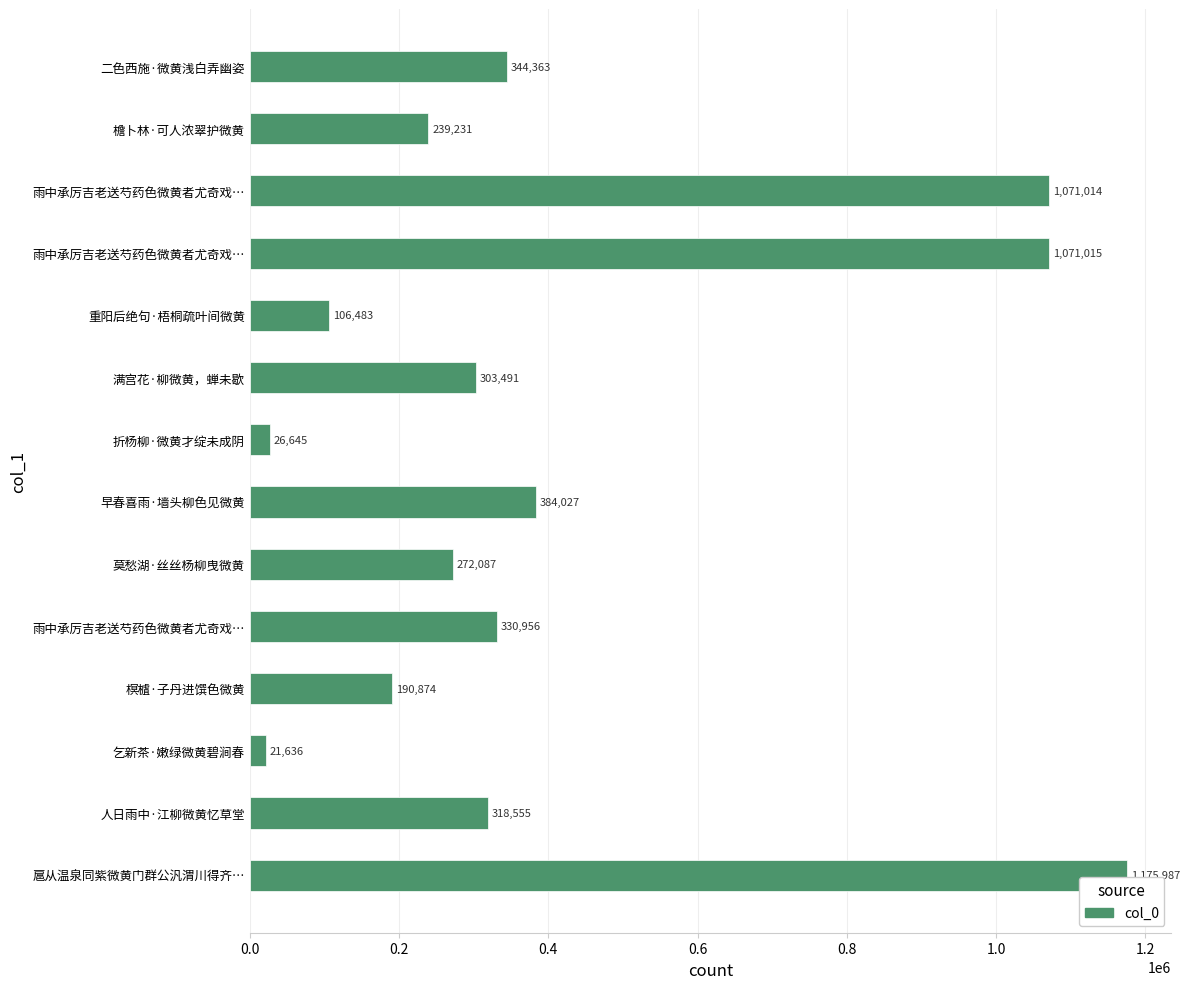

How many data points are less than 318555?

7